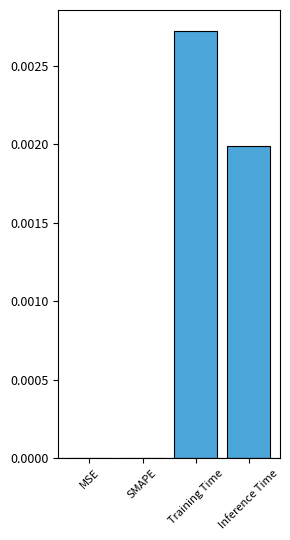

How many categories are shown in the chart?

4